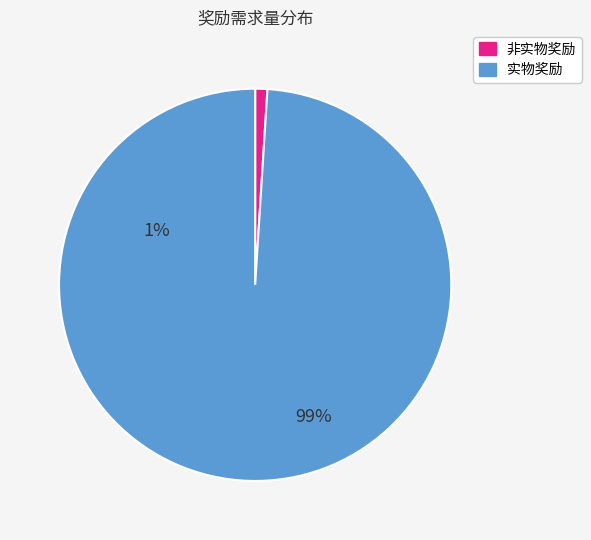

Does any single category account for the majority?

Yes